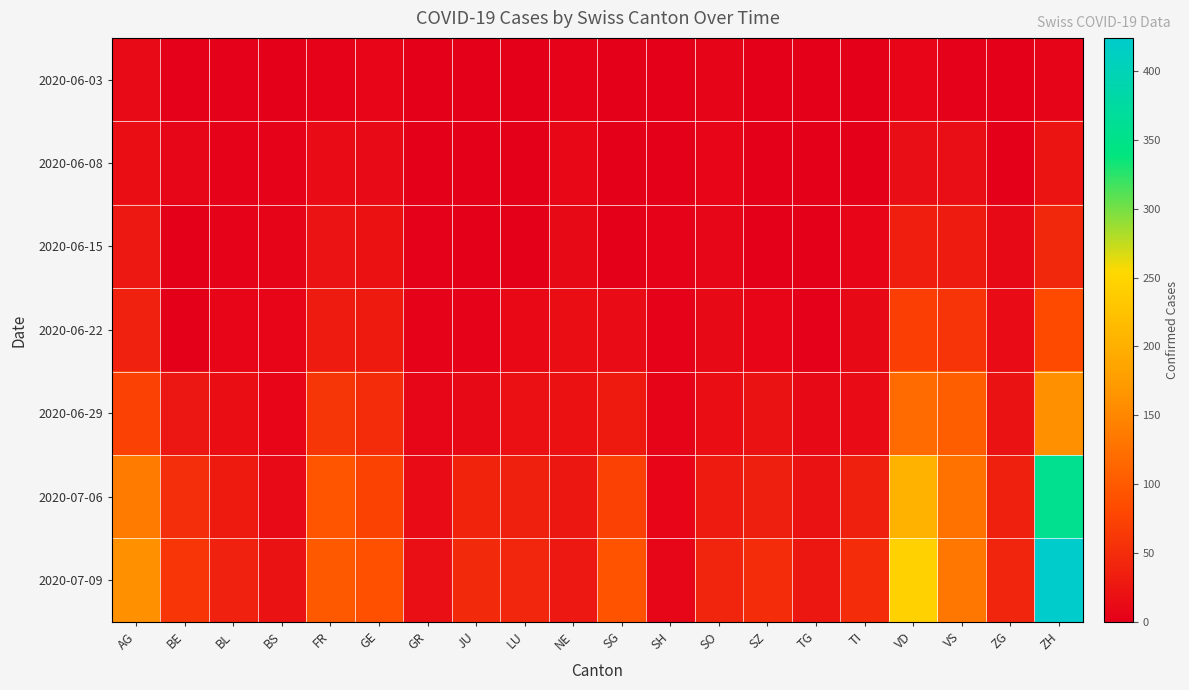

Reading left to right, list all the values displayed in this chart.

2020-06-03: AG=12	BE=2	BL=2	BS=1	FR=3	GE=6	GR=1	JU=0	LU=0	NE=4	SG=1	SH=0	SO=5	SZ=0	TG=0	TI=0	VD=6	VS=2	ZG=0	ZH=5
2020-06-08: AG=17	BE=8	BL=3	BS=4	FR=13	GE=12	GR=1	JU=0	LU=1	NE=9	SG=0	SH=1	SO=6	SZ=0	TG=1	TI=1	VD=15	VS=15	ZG=1	ZH=23
2020-06-15: AG=28	BE=0	BL=4	BS=5	FR=22	GE=20	GR=2	JU=1	LU=0	NE=11	SG=0	SH=3	SO=8	SZ=1	TG=1	TI=6	VD=34	VS=32	ZG=11	ZH=45
2020-06-22: AG=38	BE=0	BL=7	BS=7	FR=32	GE=30	GR=3	JU=3	LU=10	NE=17	SG=14	SH=3	SO=11	SZ=6	TG=2	TI=11	VD=70	VS=58	ZG=14	ZH=83
2020-06-29: AG=73	BE=25	BL=17	BS=7	FR=61	GE=50	GR=8	JU=11	LU=19	NE=20	SG=29	SH=5	SO=16	SZ=21	TG=11	TI=13	VD=120	VS=105	ZG=21	ZH=161
2020-07-06: AG=137	BE=52	BL=29	BS=12	FR=94	GE=74	GR=13	JU=39	LU=36	NE=26	SG=73	SH=7	SO=32	SZ=35	TG=21	TI=36	VD=204	VS=127	ZG=36	ZH=356
2020-07-09: AG=160	BE=59	BL=38	BS=21	FR=100	GE=90	GR=18	JU=47	LU=43	NE=28	SG=92	SH=8	SO=41	SZ=49	TG=27	TI=50	VD=245	VS=132	ZG=41	ZH=424